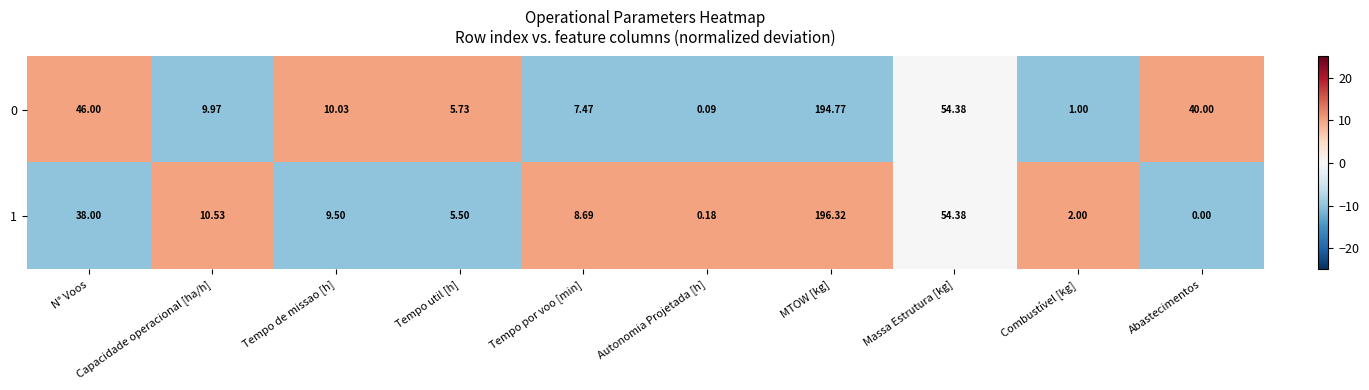

At which label does 0 first exceed 10?

N° Voos